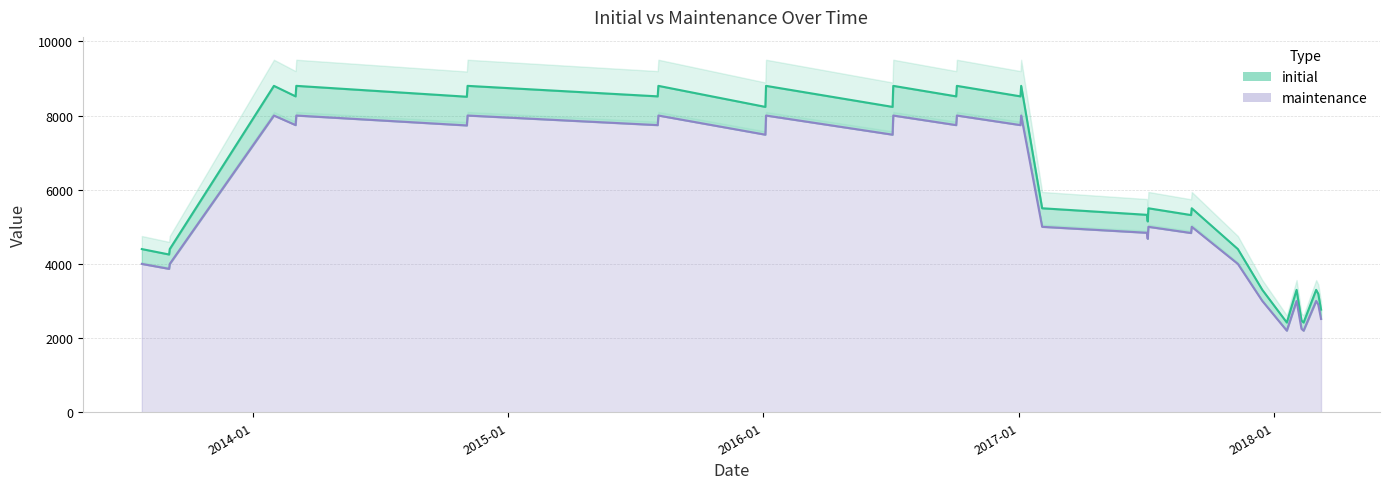

True or false: maintenance line and initial line intersect in this chart.

False